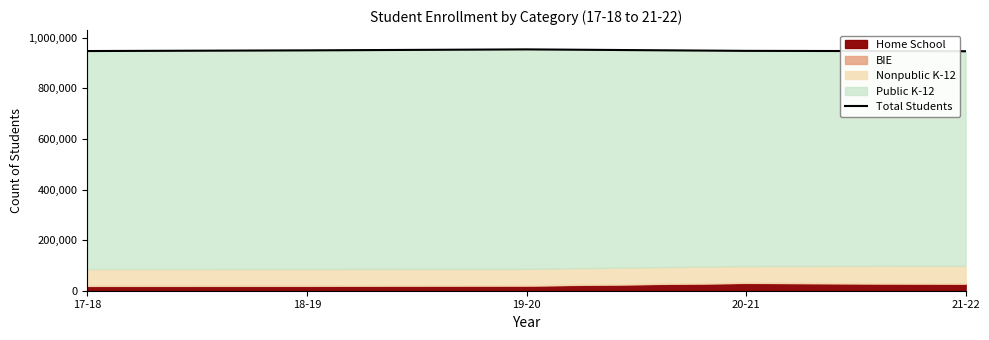

Reading left to right, extract all data points from this chart.

17-18=947816	18-19=950484	19-20=954331	20-21=948534	21-22=947074